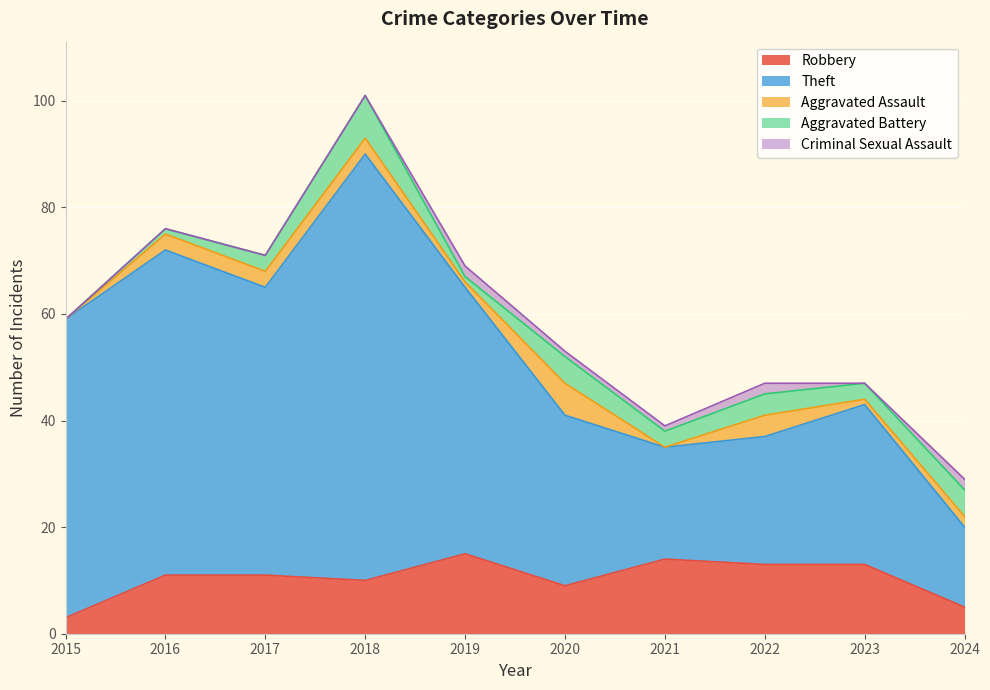

Is the value of Robbery at 2016 greater than the value of Aggravated Battery at 2018?

Yes